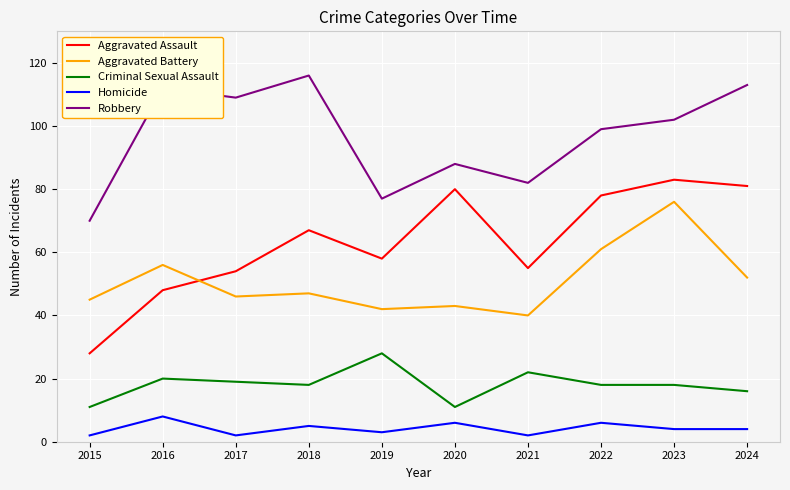

Reading right to left, extract all data points from this chart.

Aggravated Assault: 2024=81	2023=83	2022=78	2021=55	2020=80	2019=58	2018=67	2017=54	2016=48	2015=28
Aggravated Battery: 2024=52	2023=76	2022=61	2021=40	2020=43	2019=42	2018=47	2017=46	2016=56	2015=45
Criminal Sexual Assault: 2024=16	2023=18	2022=18	2021=22	2020=11	2019=28	2018=18	2017=19	2016=20	2015=11
Homicide: 2024=4	2023=4	2022=6	2021=2	2020=6	2019=3	2018=5	2017=2	2016=8	2015=2
Robbery: 2024=113	2023=102	2022=99	2021=82	2020=88	2019=77	2018=116	2017=109	2016=112	2015=70